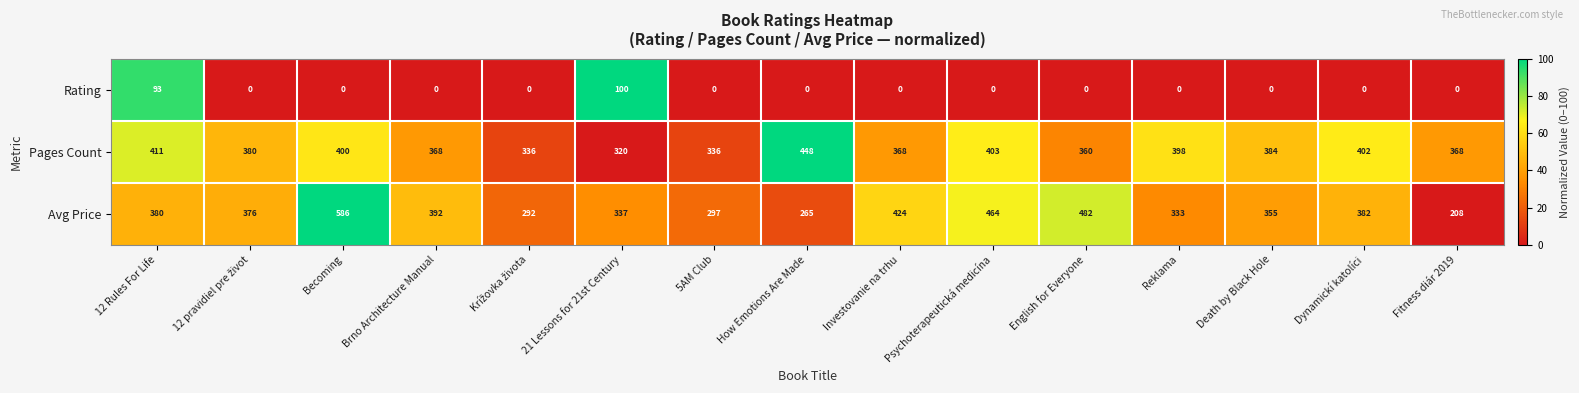

What is the difference between the maximum and minimum values in the Pages Count series?

128